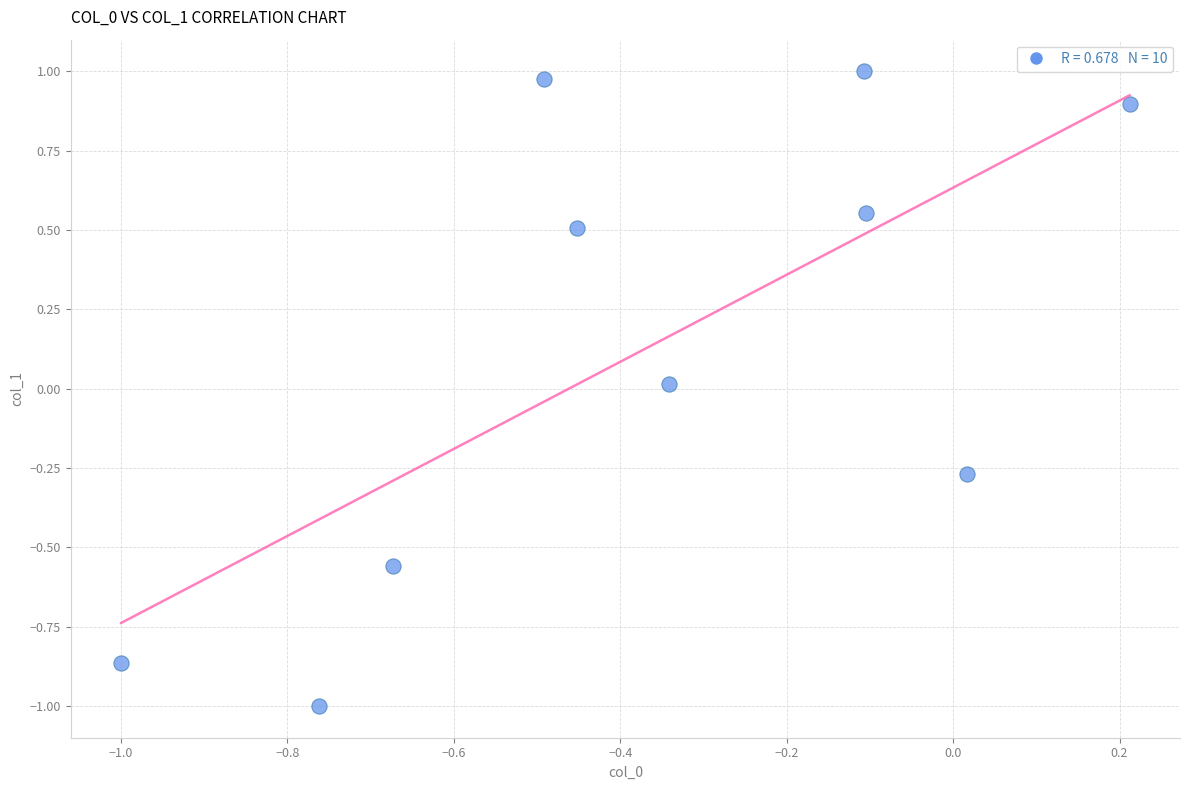

What is the range of Y values (max minus min)?

2.0